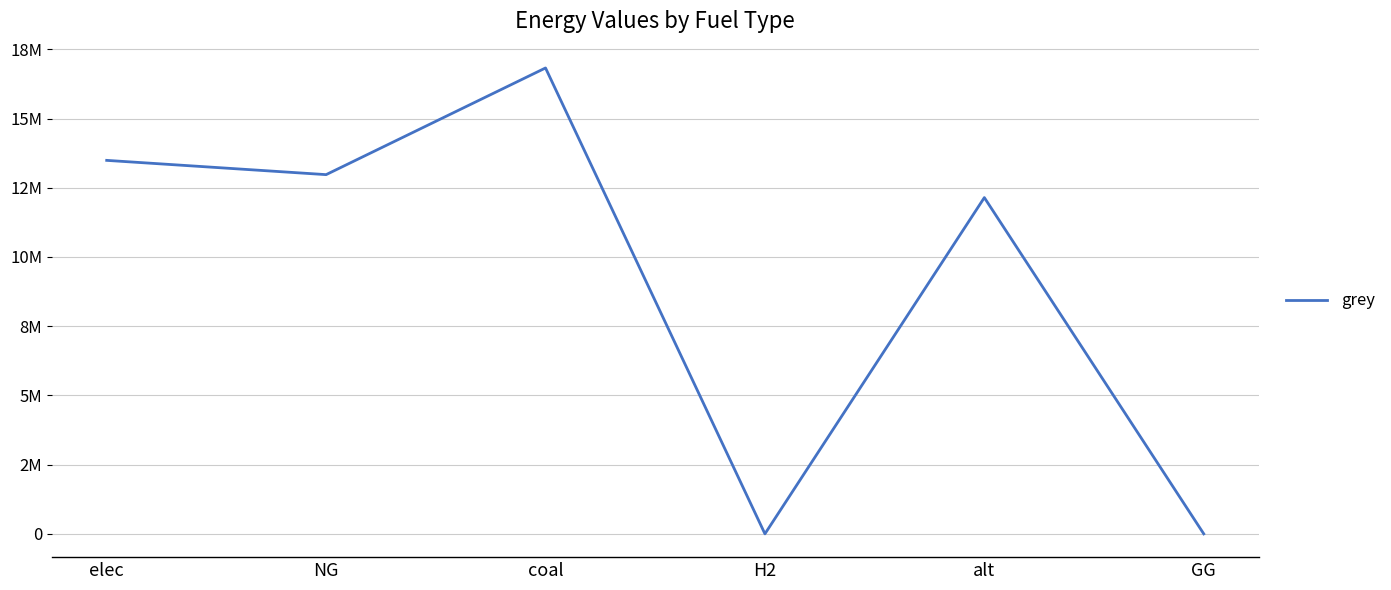

What is the difference between the maximum and minimum values?

16826067.1